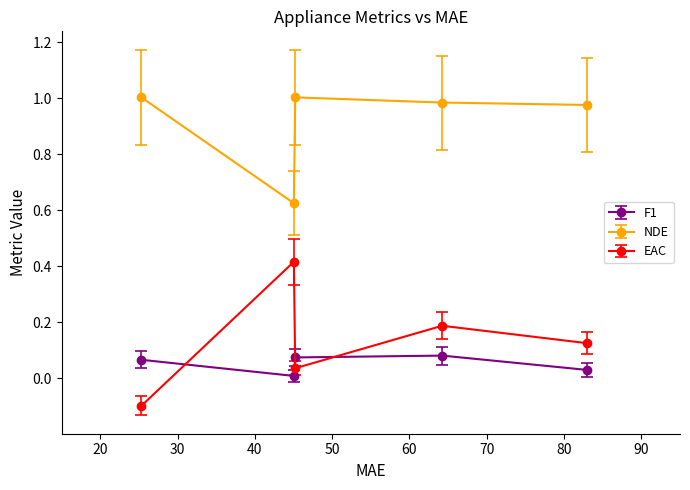

What are all the series names shown in the legend?

F1, NDE, EAC